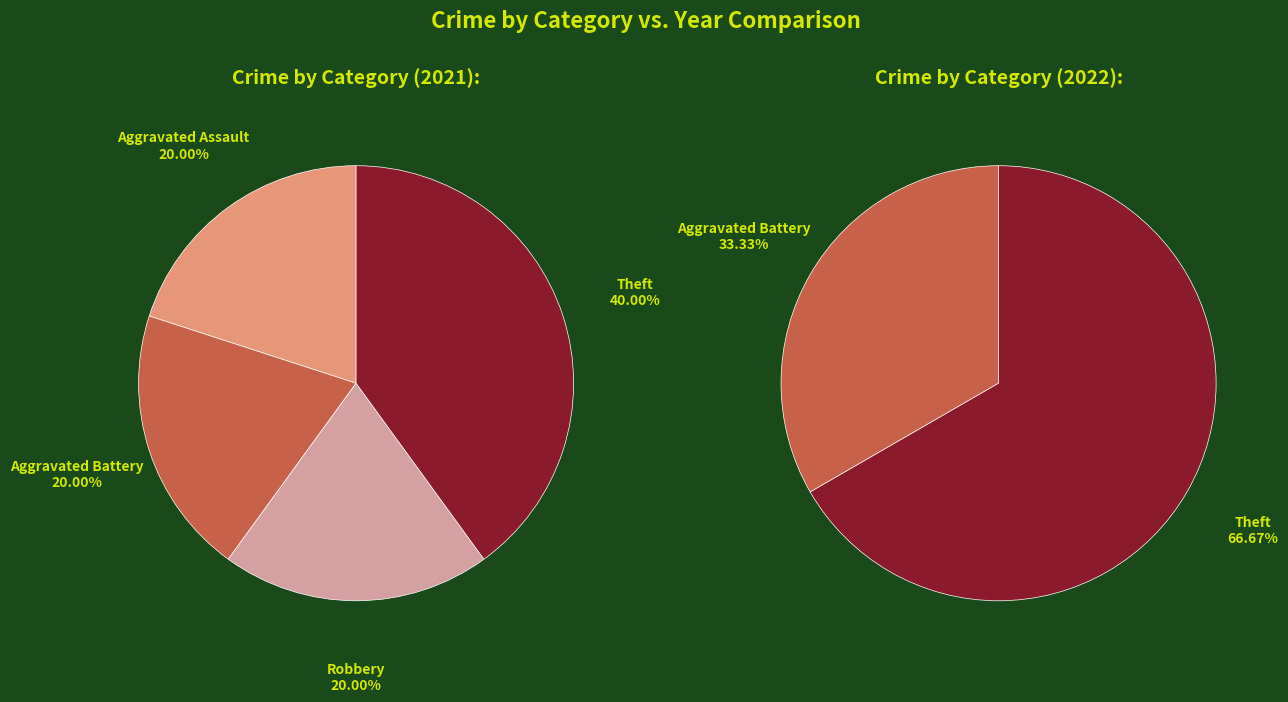

Is it true that Robbery is 14% of the pie?

False